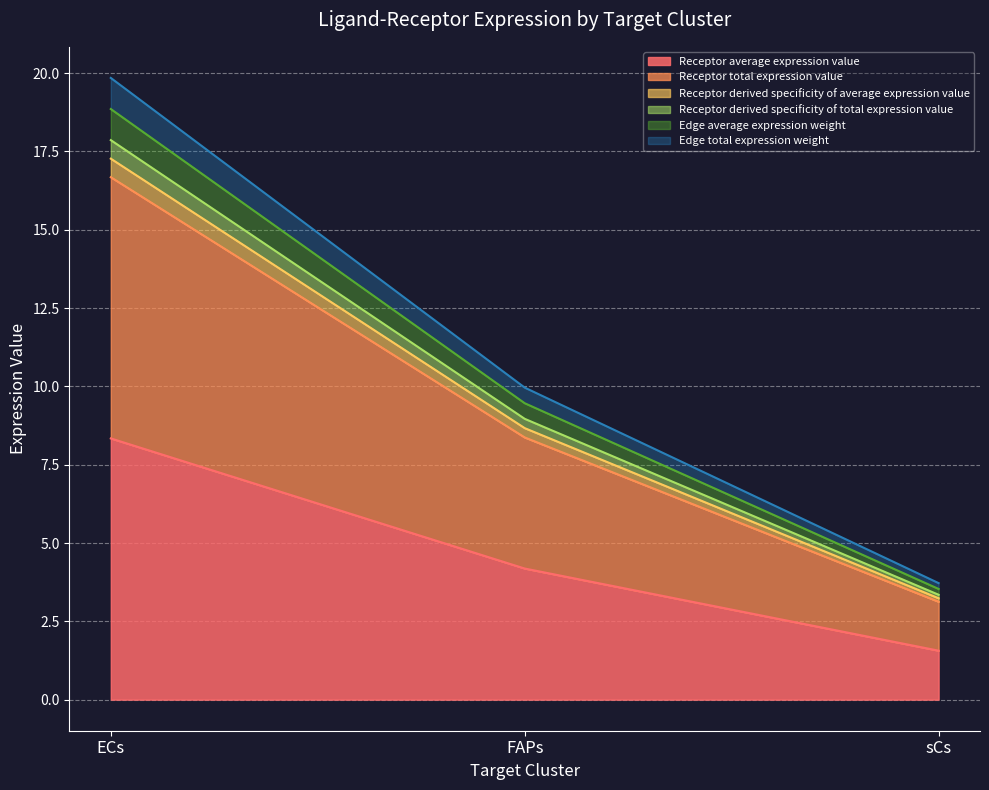

How many distinct data groups are displayed?

6